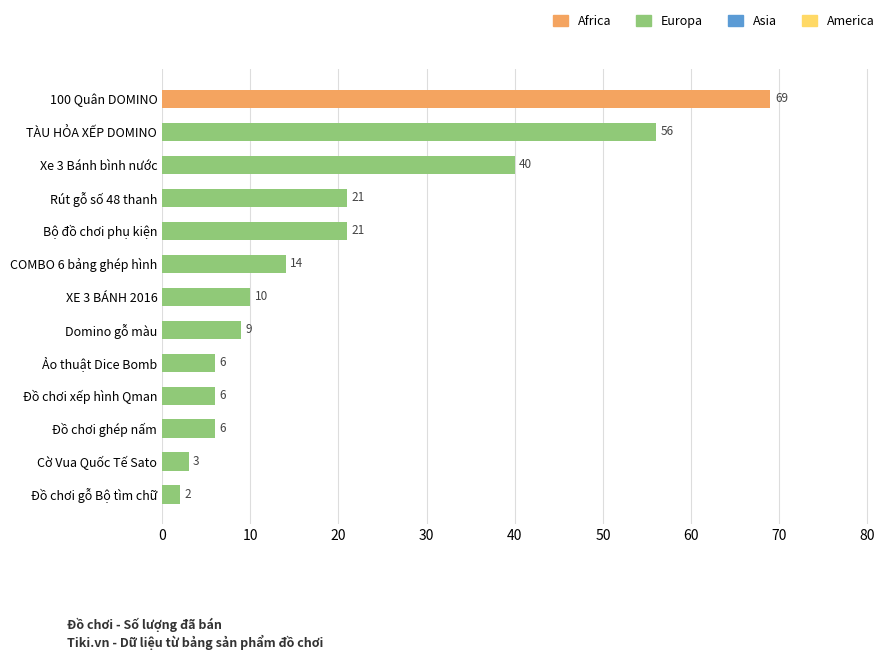

Which label corresponds to the largest value in the chart?

100 Quân DOMINO